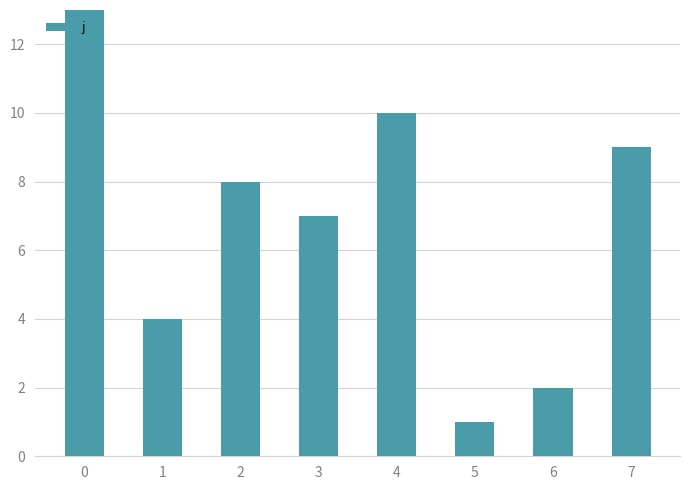

Which category has the lowest value across all series?

5